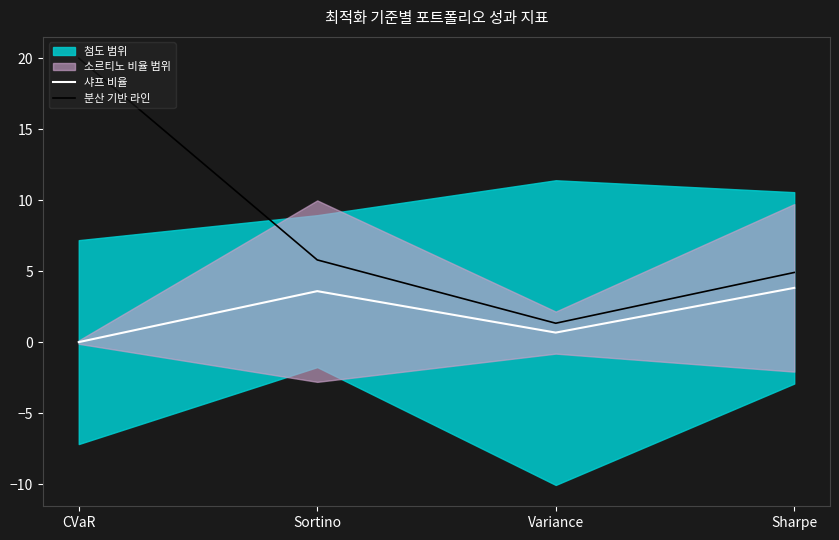

How many data points does each series have?

4